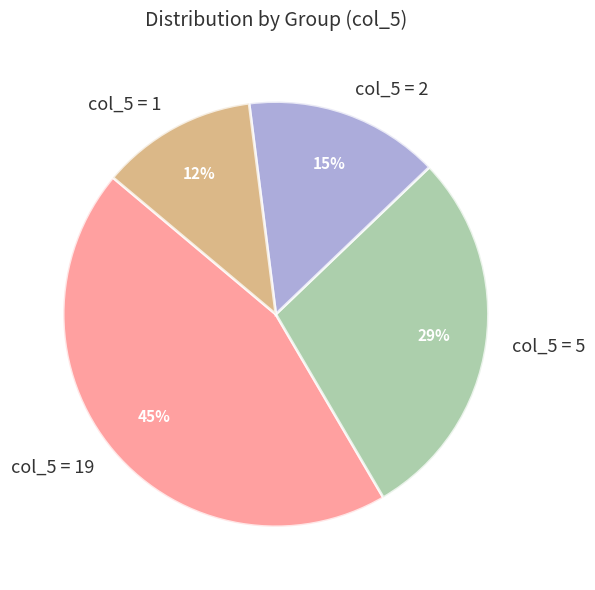

Is the sum of col_5 = 19 and col_5 = 5 greater than half?

Yes